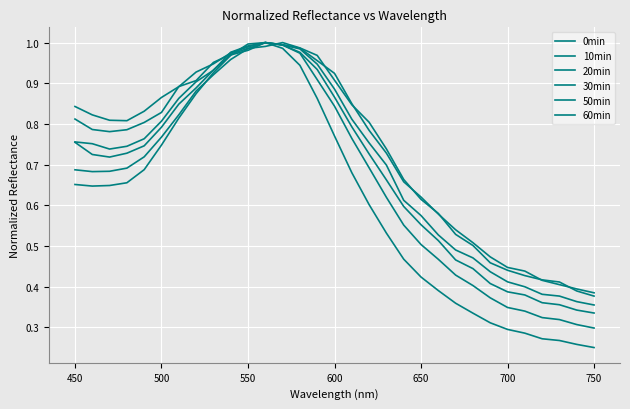

What is the difference between the maximum and minimum values in the 30min series?

0.6